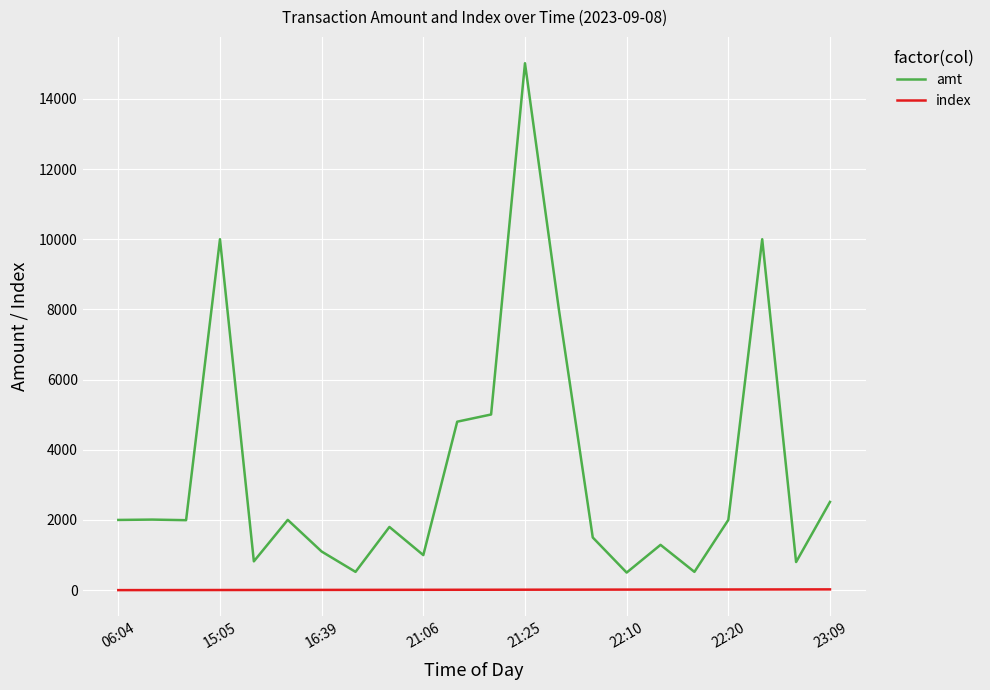

What is the difference between the second highest and minimum values in the index series?

20.0